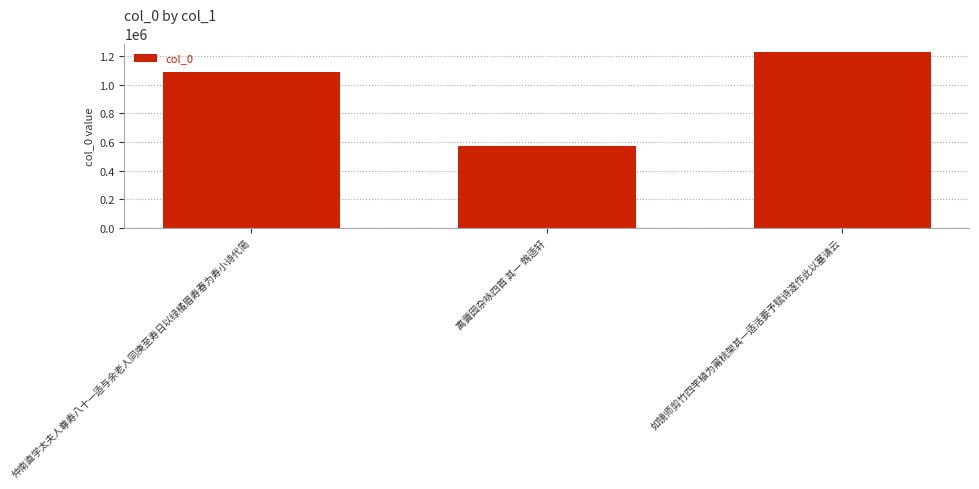

Where is the data nearest to the value 898578?

仲南直学太夫人尊寿八十一适与余老人同庚至寿日以绿橘眉寿春为寿小诗代简